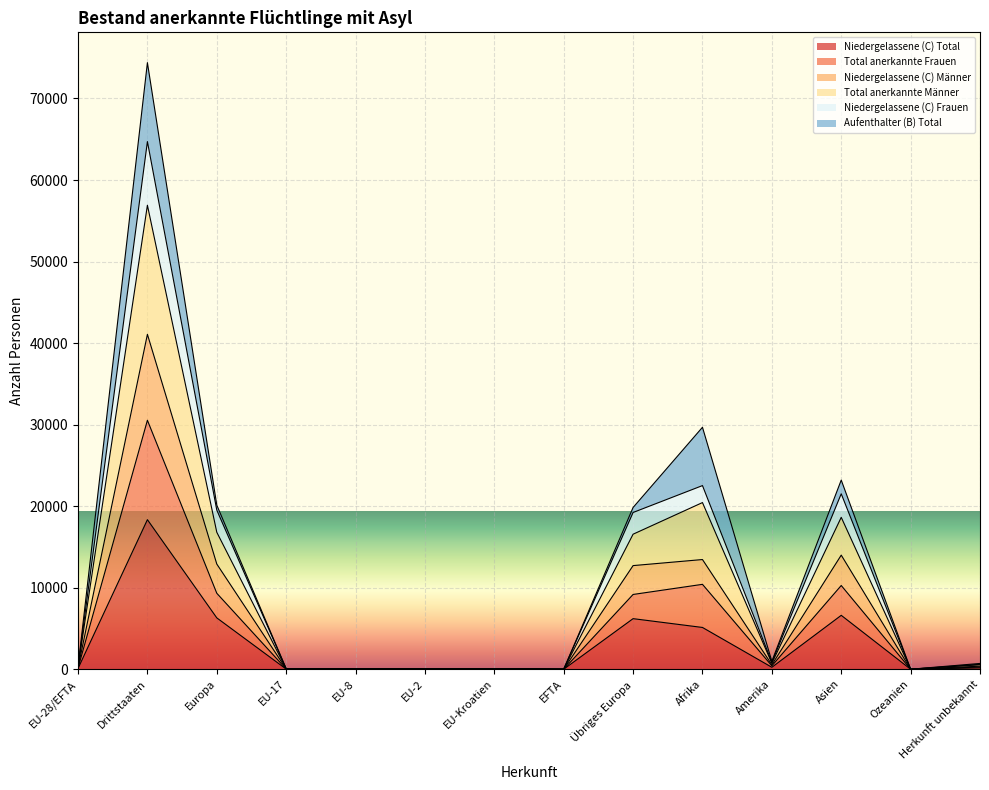

Which category has the highest value in the Niedergelassene (C) Frauen series?

Drittstaaten